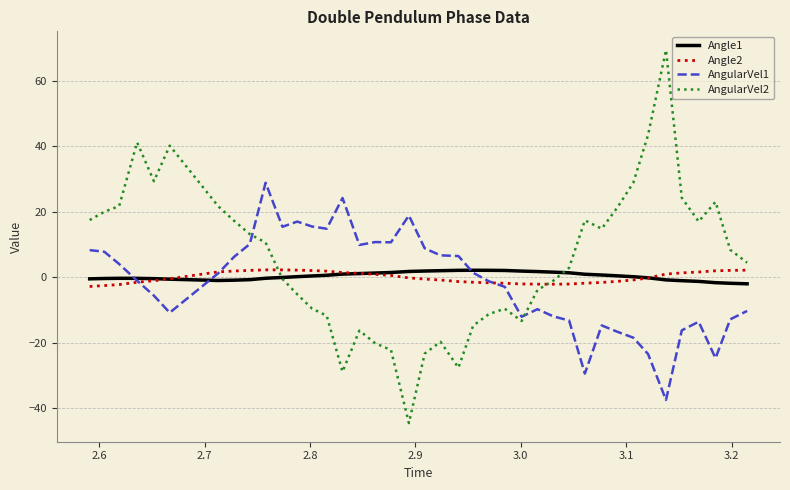

What is the difference between the maximum and minimum values in the AngularVel2 series?

113.9